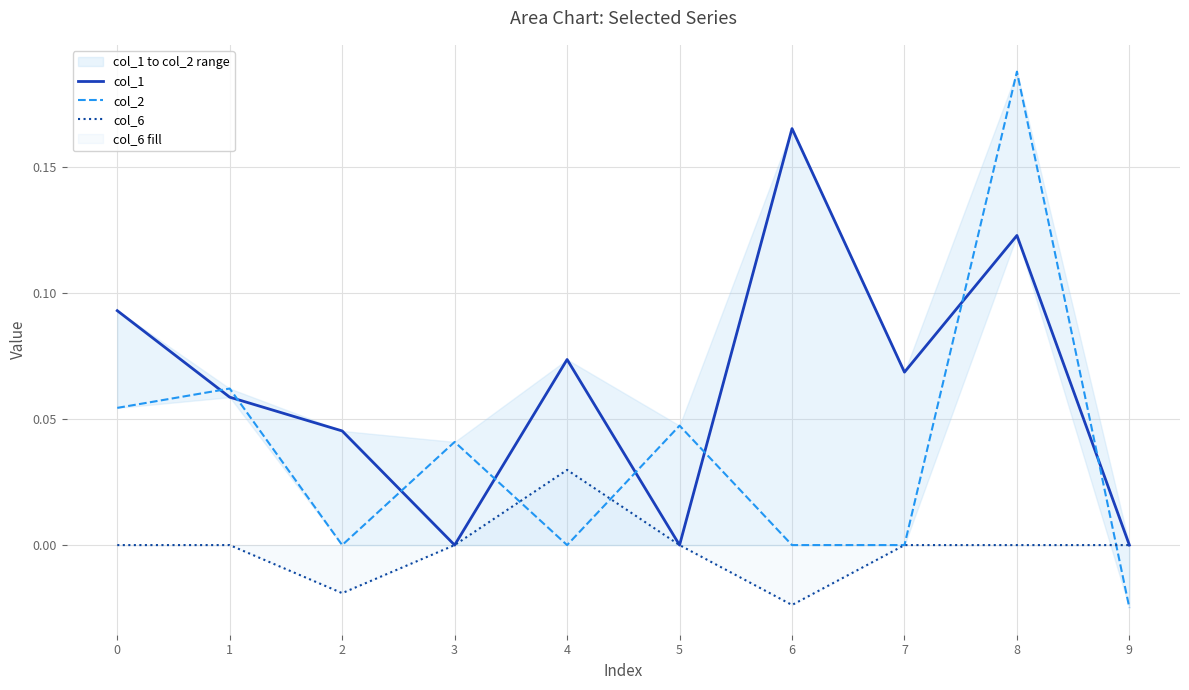

What is the maximum value for col_1?

0.2